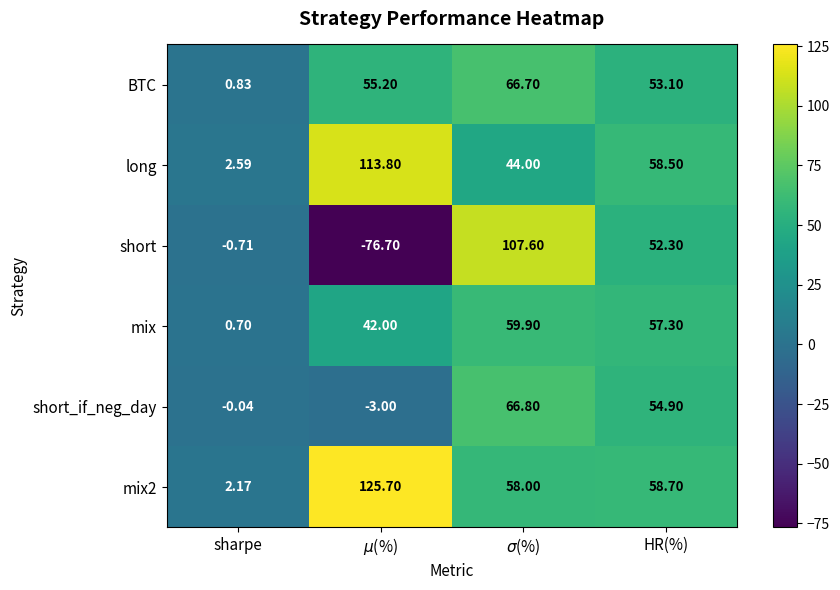

How many values in the short_if_neg_day series are below 54?

2